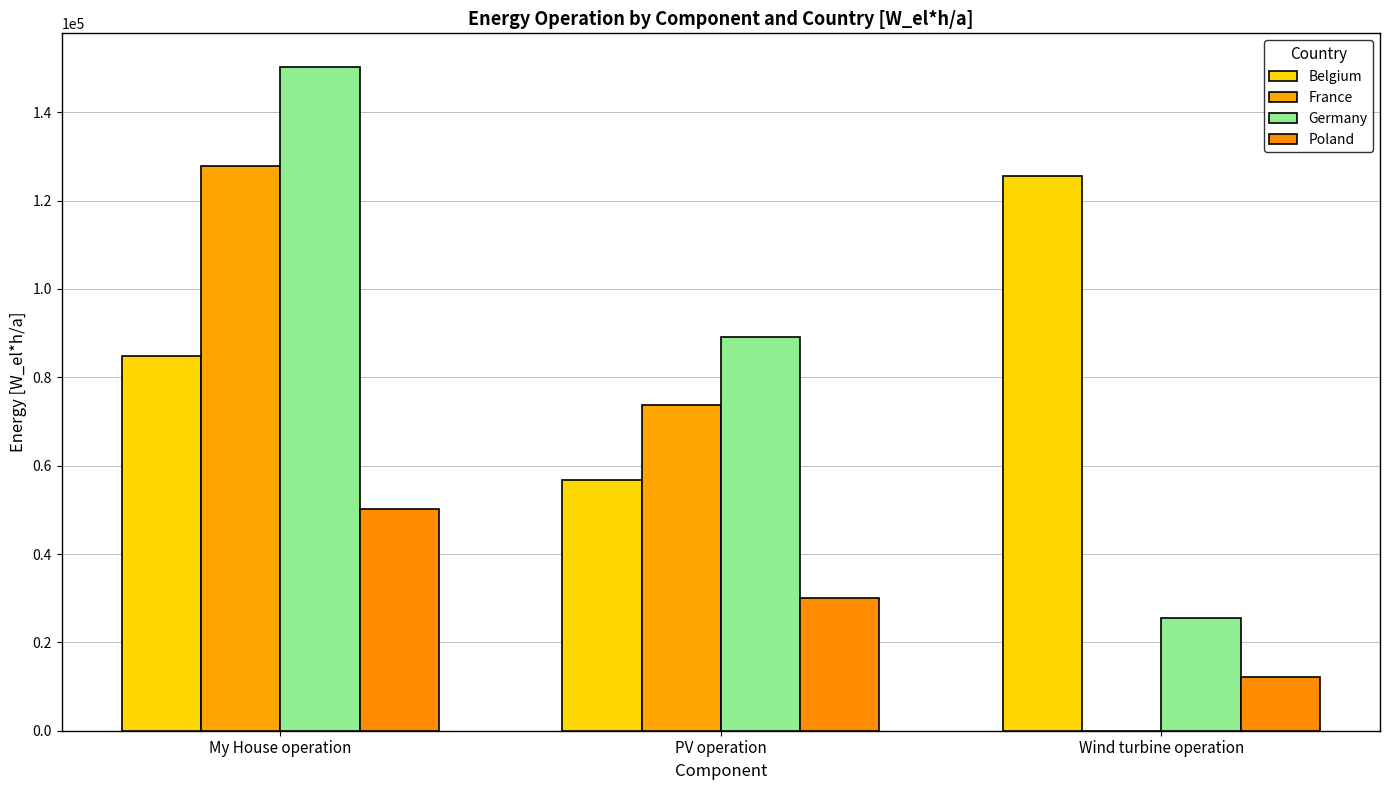

True or false: Belgium has a value of 84780.0 at My House operation.

True